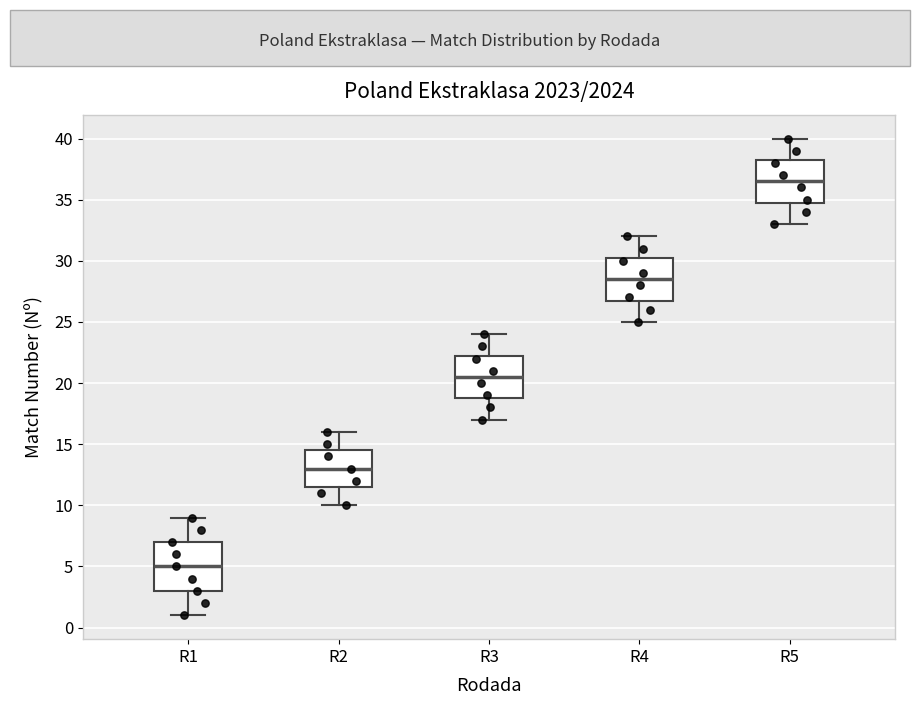

Reading left to right, read every box against the y-axis: the position of its median line, the range the box covers, and the ends of its whiskers. The values are not printed on the chart, so give them approximately, as read against the axis.

R1: median 5.0, box 3.0 to 7.0, whiskers 1.0 to 9.0
R2: median 13.0, box 11.5 to 14.5, whiskers 10.0 to 16.0
R3: median 20.5, box 19.0 to 22.5, whiskers 17.0 to 24.0
R4: median 28.5, box 27.0 to 30.5, whiskers 25.0 to 32.0
R5: median 36.5, box 35.0 to 38.5, whiskers 33.0 to 40.0